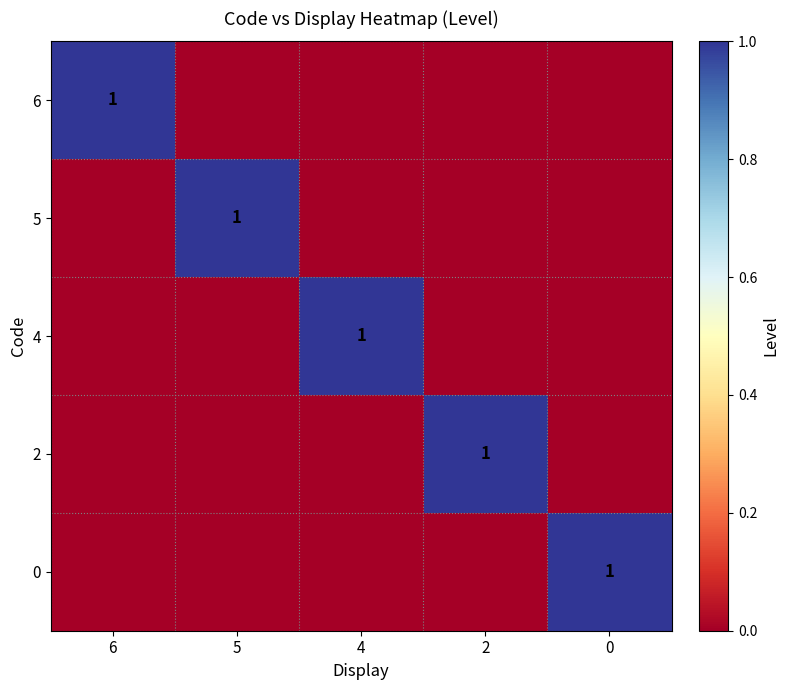

Which series has the largest total across all categories?

6